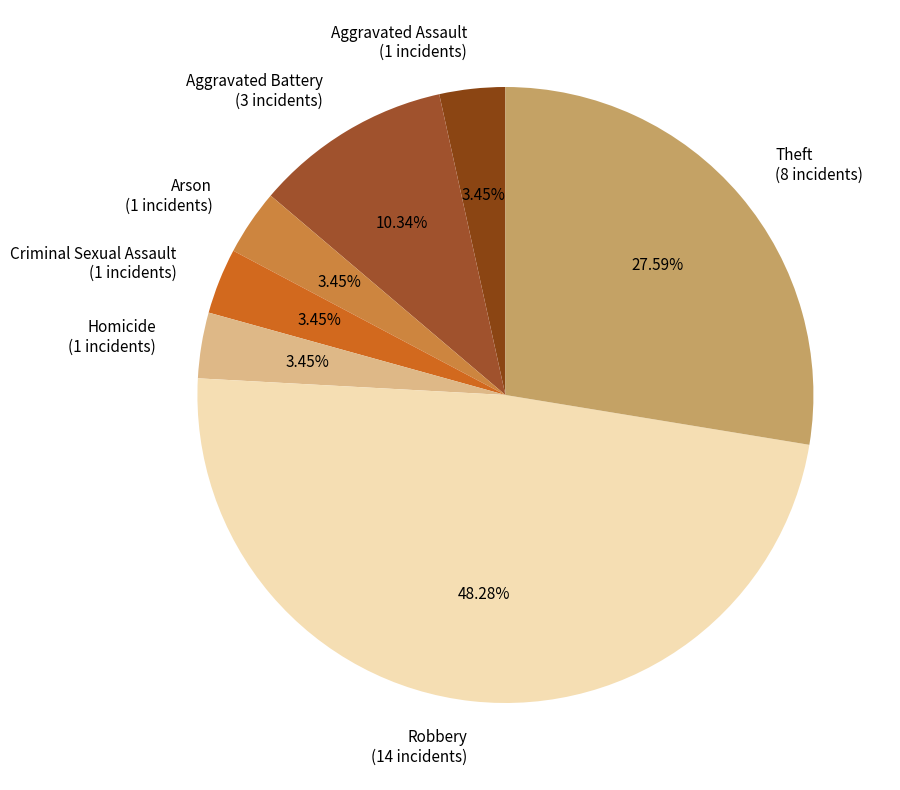

Does Aggravated Assault represent more than half of the total?

No